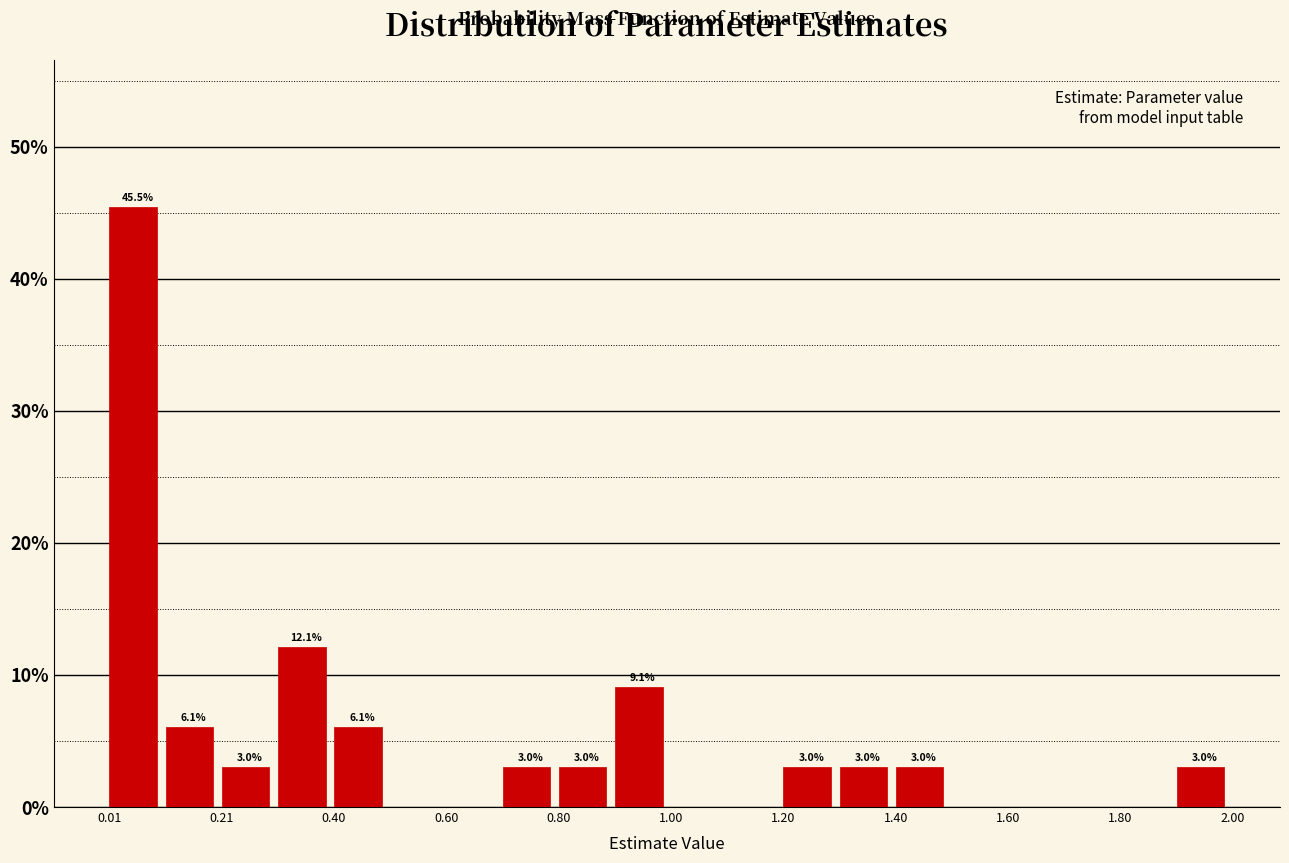

Which range on the x-axis has the tallest bar?

0.0 to 0.1